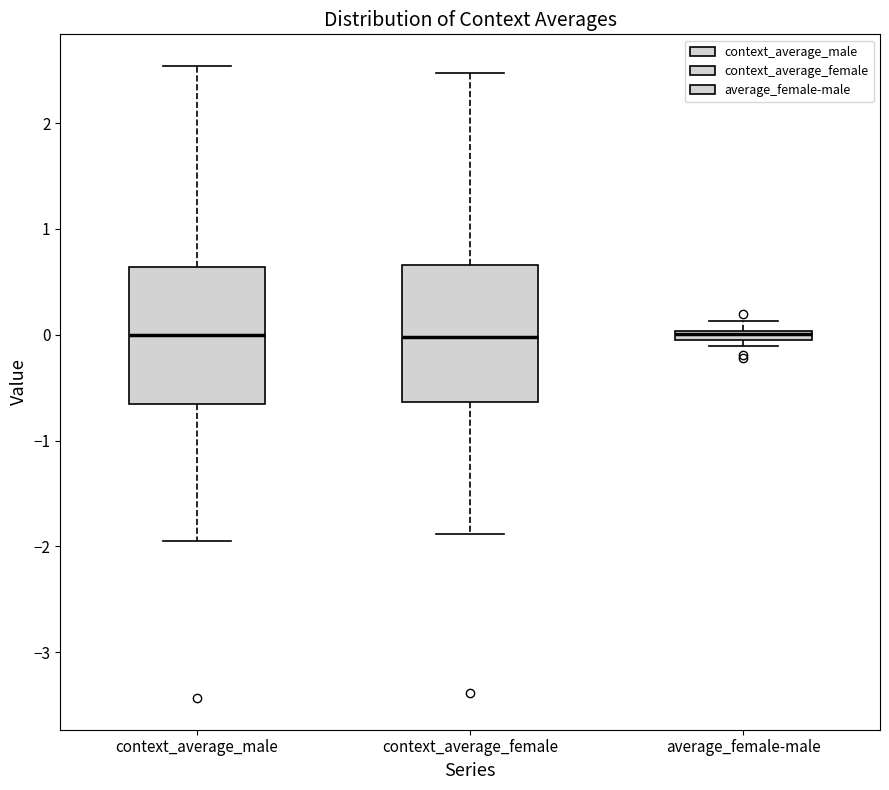

Where is the upper edge of the box for average_female-male on the y-axis? The values are not printed on the chart, so give them approximately, as read against the axis.

0.0